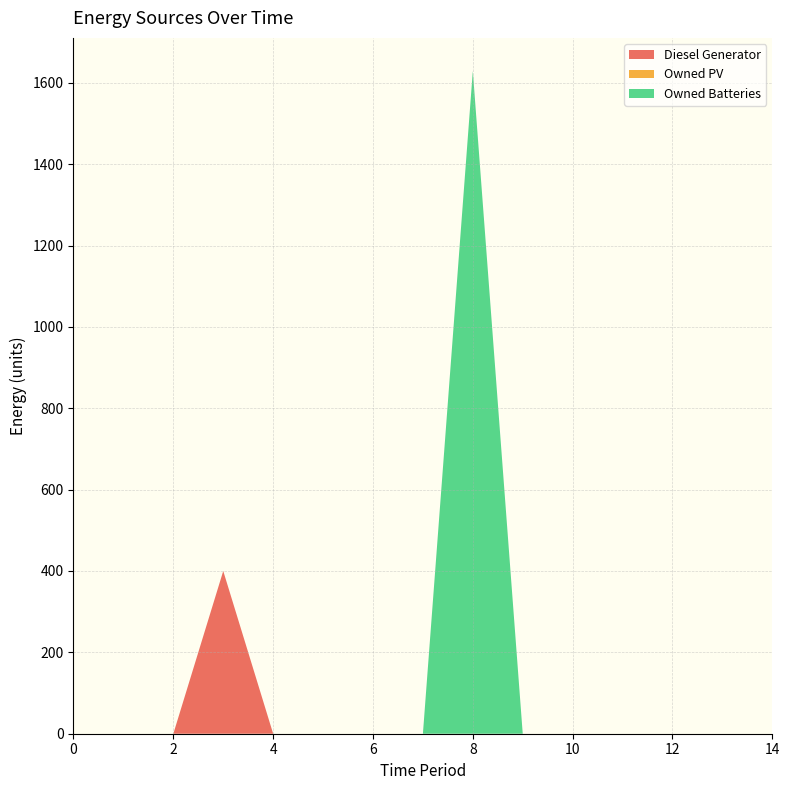

Reading left to right, what are all the values shown in this chart?

Diesel Generator: 0	0	0	400	0	0	0	0	0	0	0	0	0	0	0
Owned PV: 0	0	0	0	0	0	0	0	0	0	0	0	0	0	0
Owned Batteries: 0	0	0	0	0	0	0	0	1629	0	0	0	0	0	0